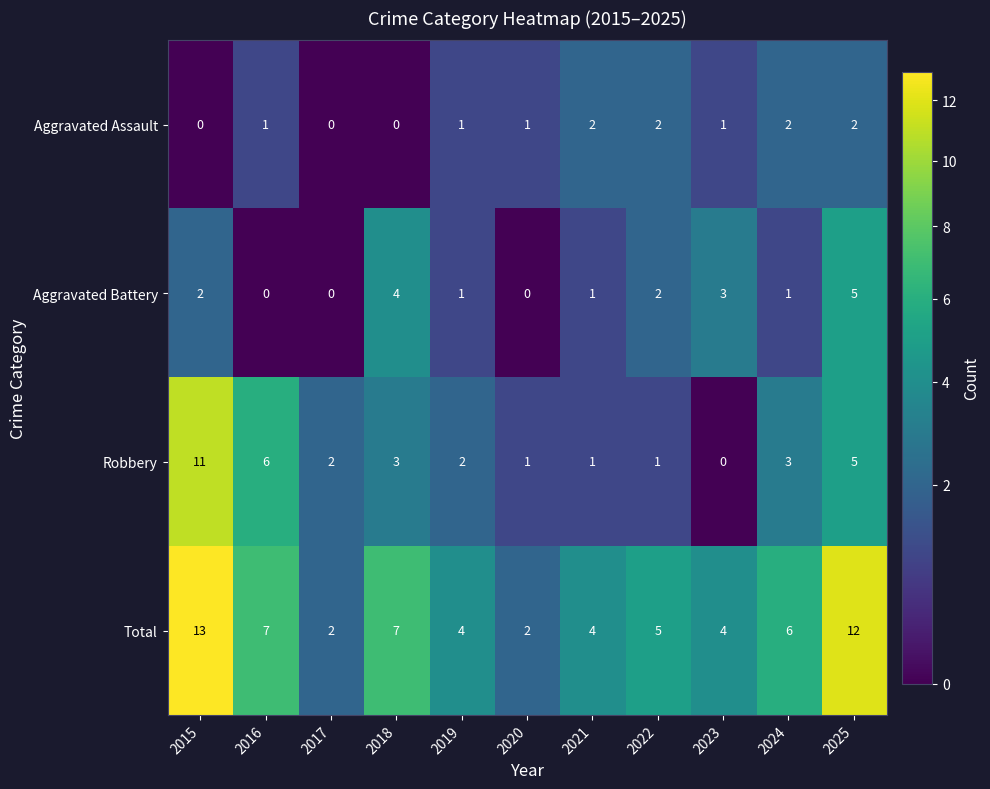

List the series in order of their peak value, lowest first.

Aggravated Assault, Aggravated Battery, Robbery, Total